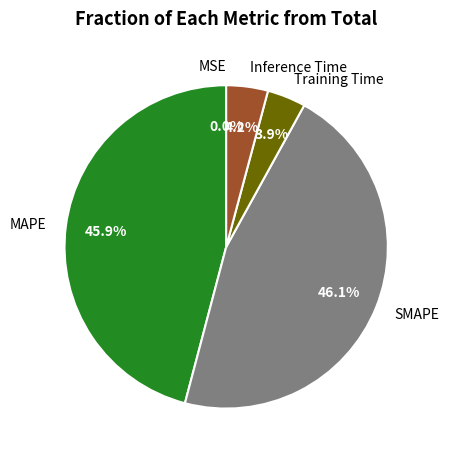

What portion of the pie excludes Training Time?

96.1%